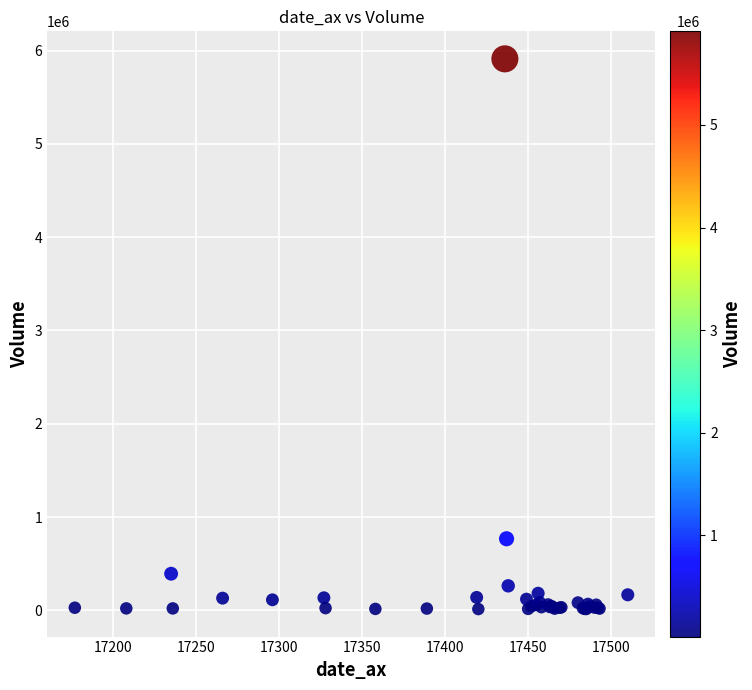

What Y value in the scatter plot is closest to 2962737?

766740